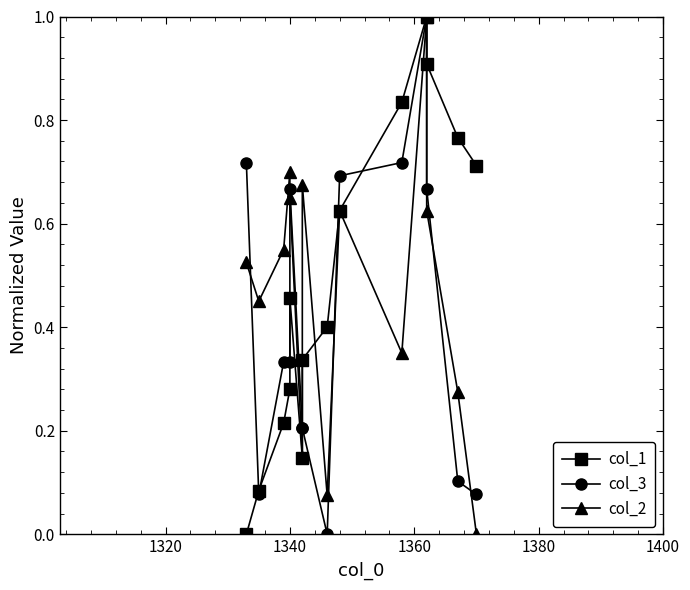

How many data points in col_2 are above 0?

13